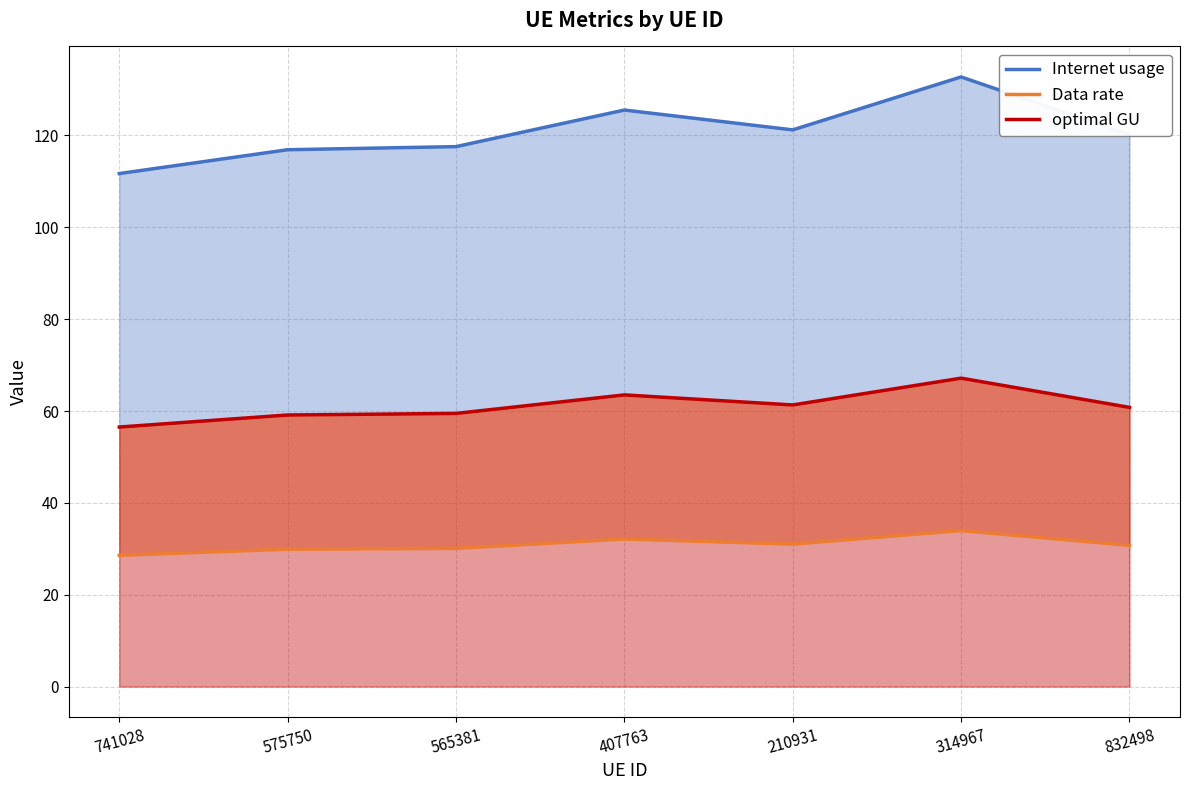

What is the label of the 3rd point from the right?

210931